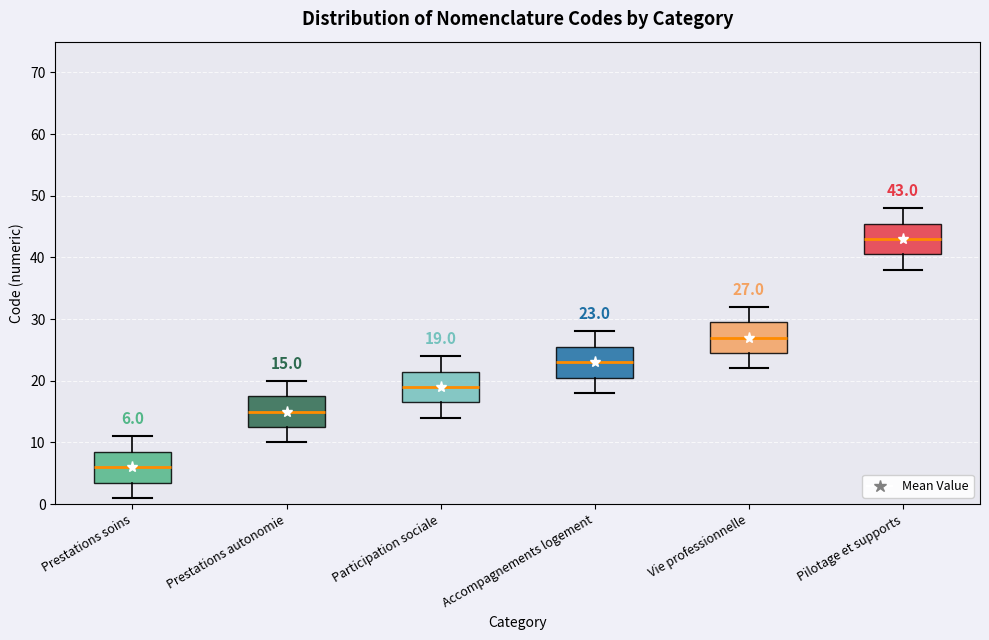

Which box has the lowest median line?

Prestations soins